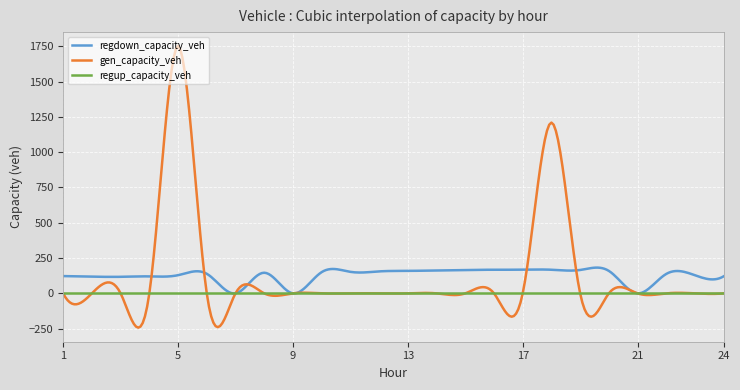

Does the chart have visible grid lines?

Yes